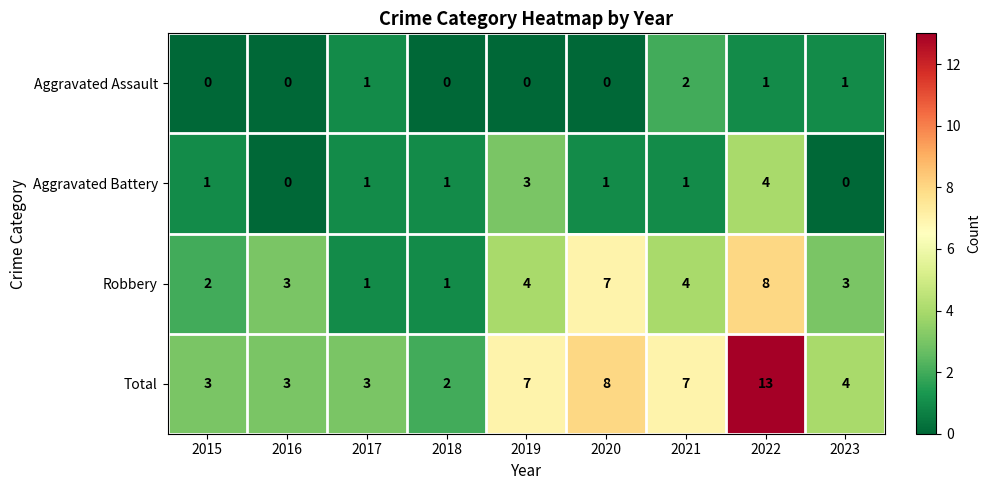

The Total series shows 1 at 2015. True or false?

False